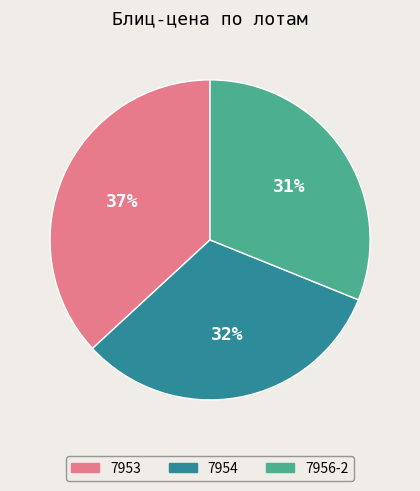

Approximately how many times larger is the value at 7956-2 compared to 7954?

1.0